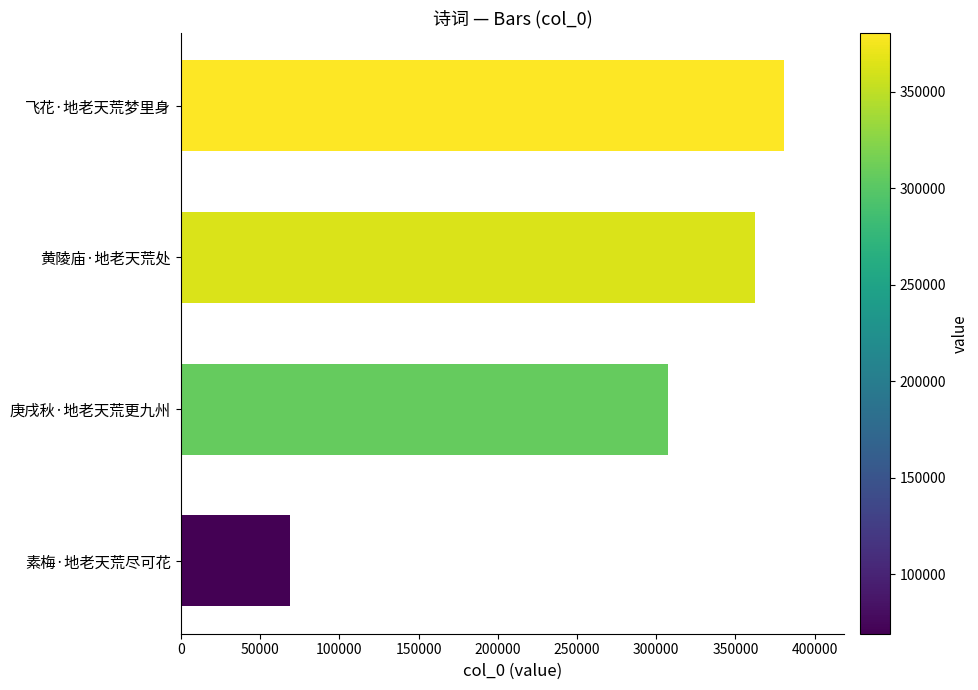

What is the sum of the values at 黄陵庙·地老天荒处 and 飞花·地老天荒梦里身?

743189